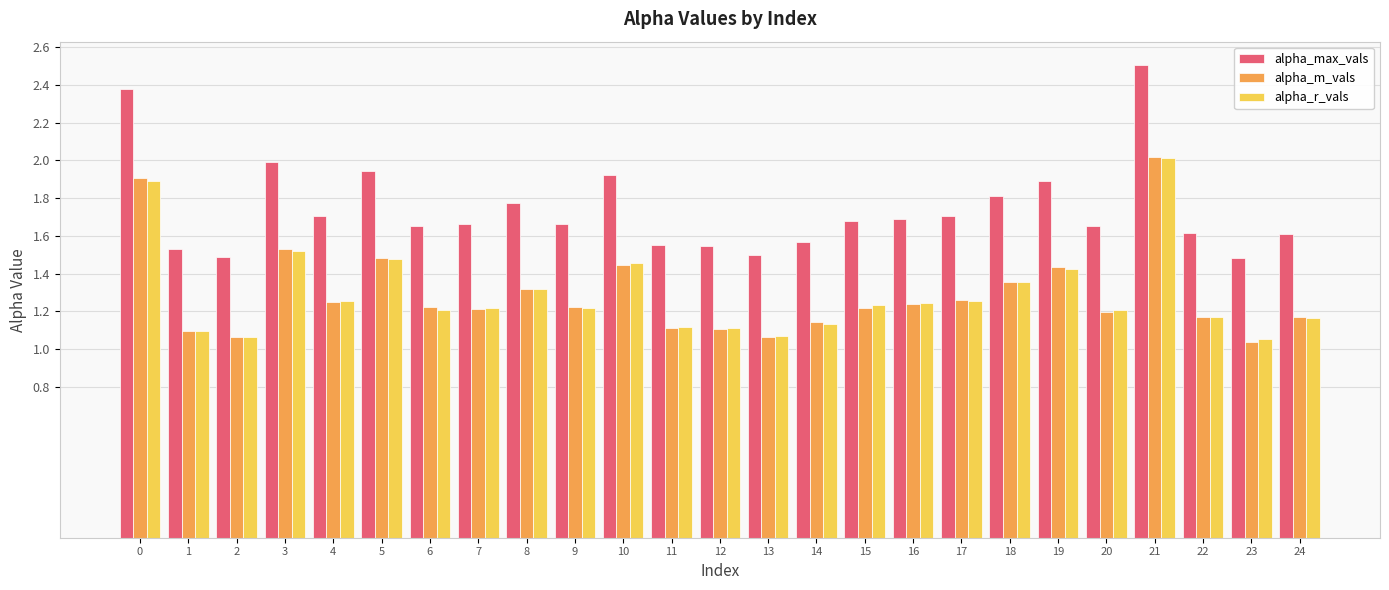

Which series changed the most between 2 and 19?

alpha_max_vals